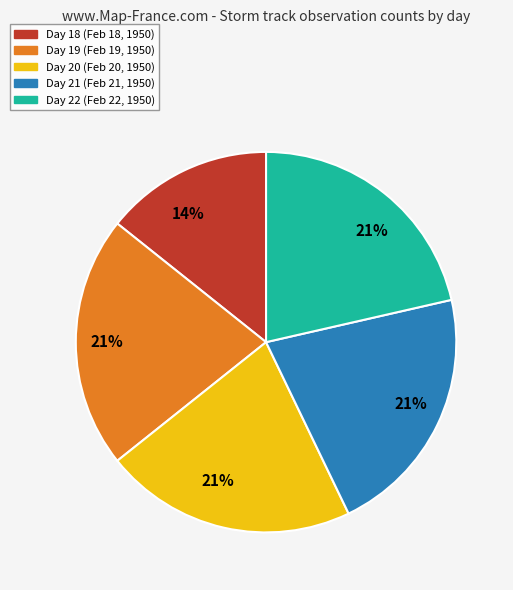

True or false: Day 21 accounts for 30% of the total.

False